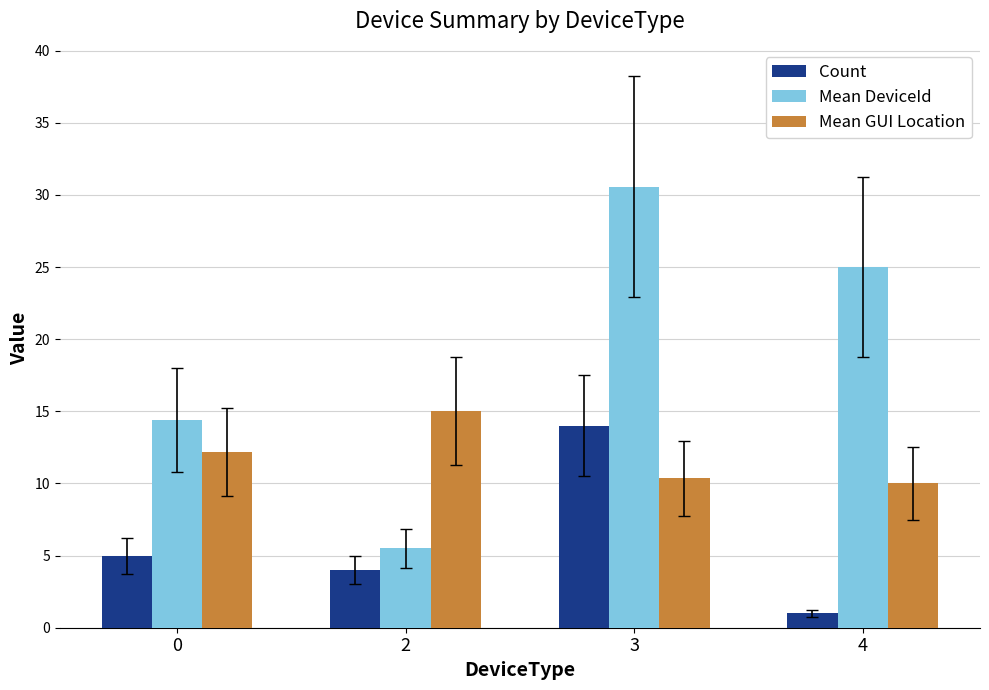

What is the greatest value displayed?

30.6